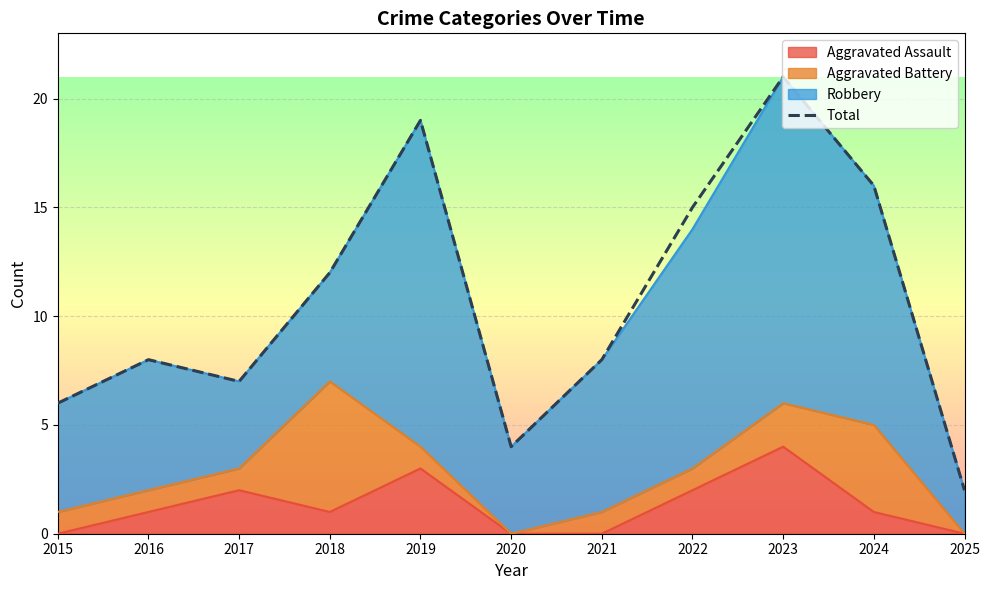

At which category does the chart reach its peak across all series?

2023